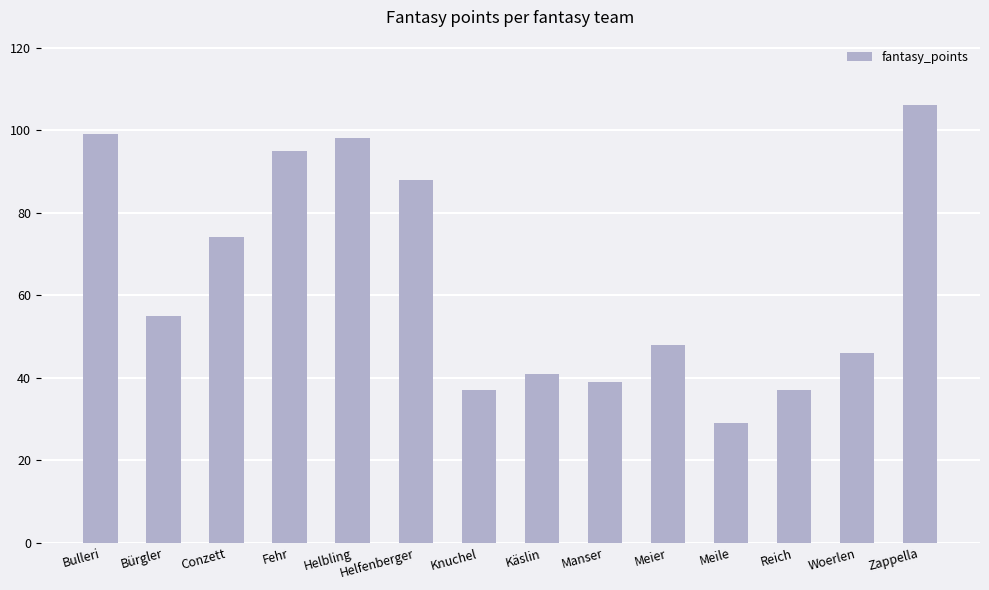

Reading left to right, what are all the values shown in this chart?

99	55	74	95	98	88	37	41	39	48	29	37	46	106